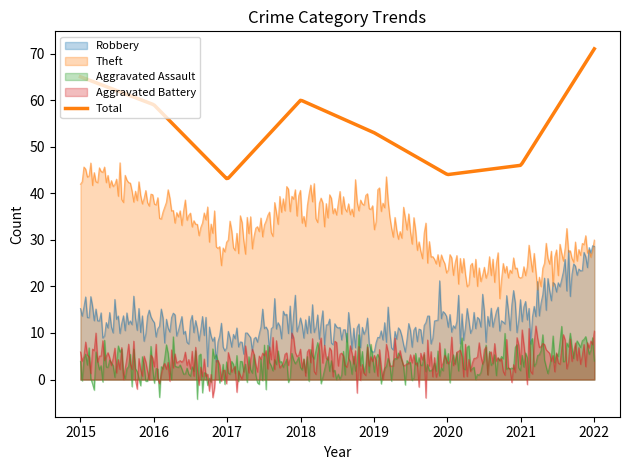

At which category does Aggravated Battery reach its first local valley?

2017